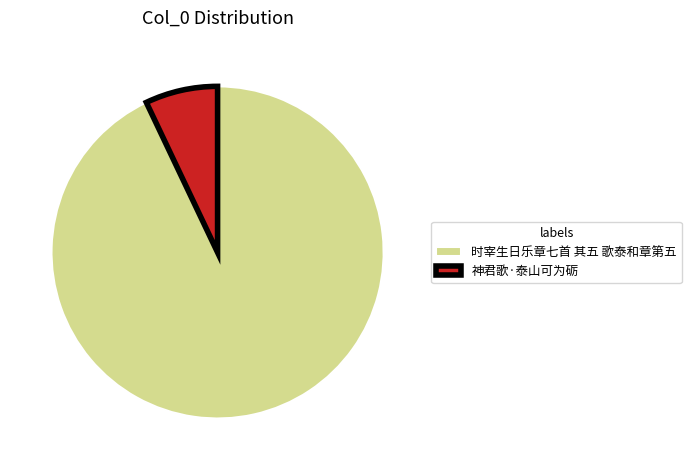

How many segments does this pie chart have?

2